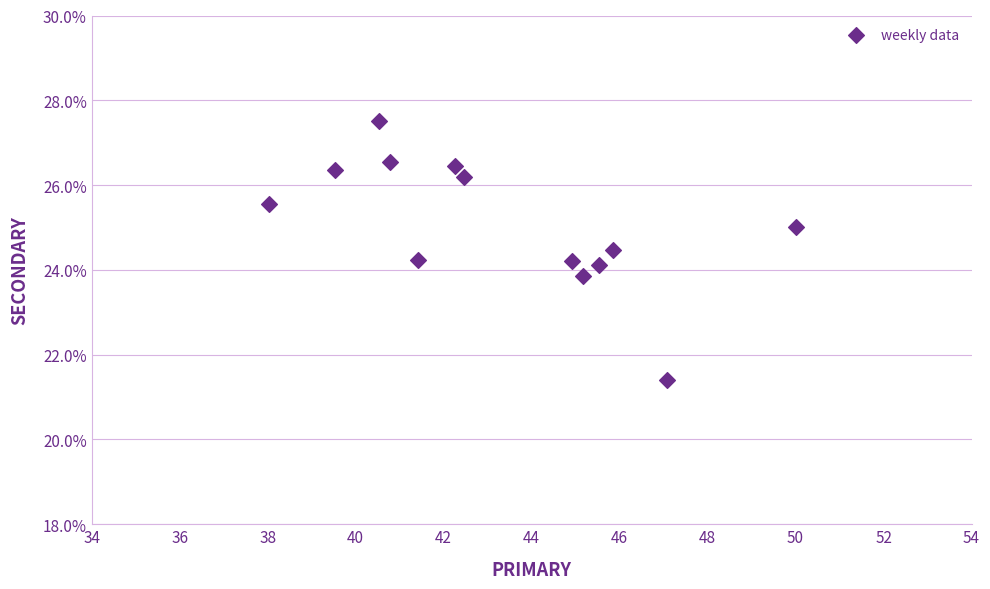

What is the range of X values (max minus min)?

12.0